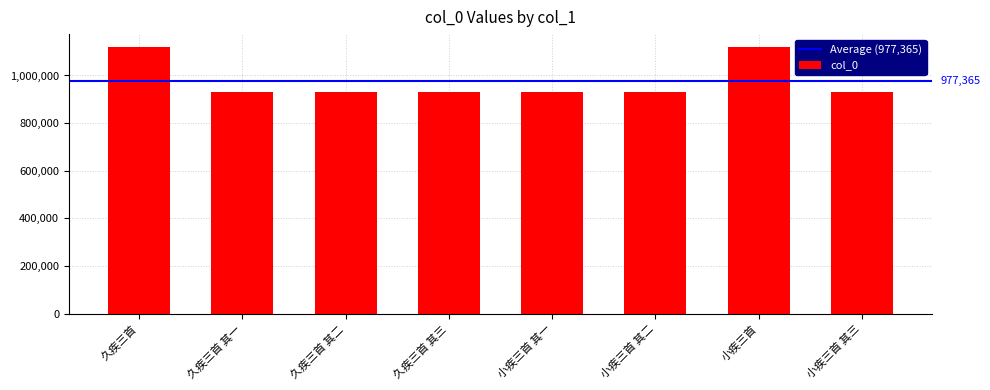

What is the label of the 8th bar from the right?

久疾三首